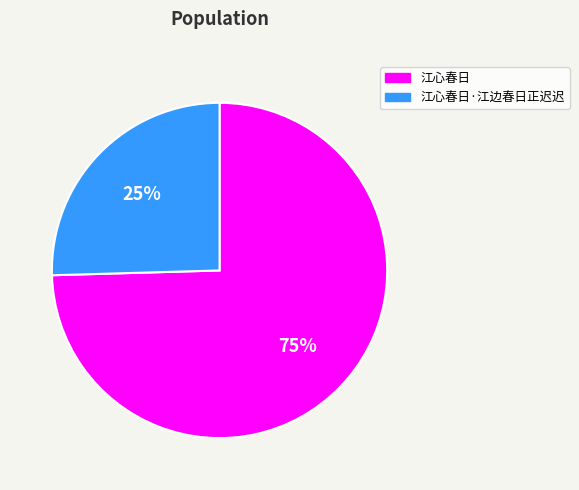

Count the number of slices in the pie.

2